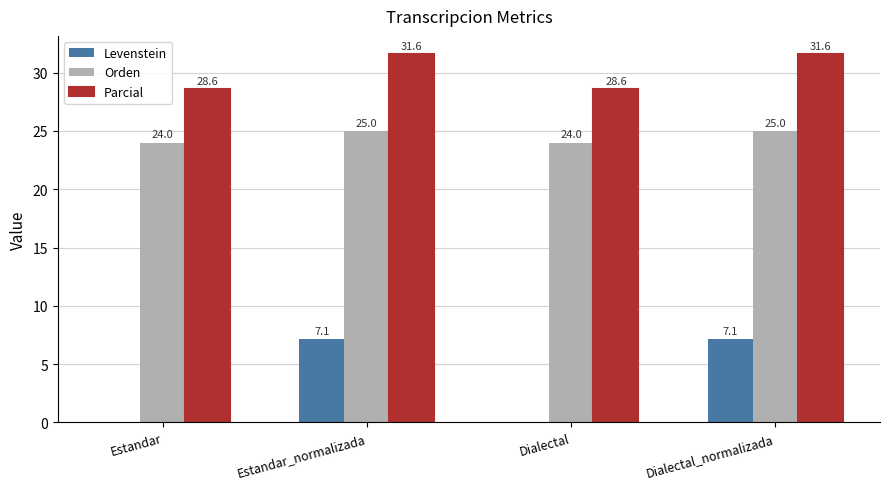

What is the sum of the Parcial values at Estandar and Dialectal_normalizada?

60.2